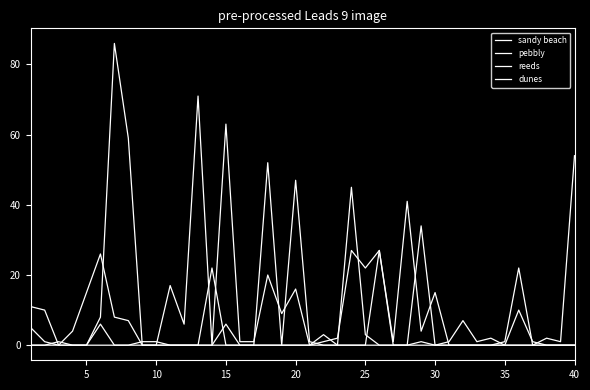

Reading left to right, what are all the values shown in this chart?

sandy beach: 5	1	0	4	15	26	8	7	0	0	17	6	71	0	63	1	1	20	9	16	0	1	2	27	22	27	1	41	4	15	0	0	0	0	1	22	0	2	1	54
pebbly: 0	0	0	0	0	8	86	59	0	0	0	0	0	0	6	0	0	52	0	47	1	0	0	0	0	27	0	0	34	0	1	7	1	2	0	10	1	0	0	0
reeds: 11	10	0	0	0	6	0	0	1	1	0	0	0	22	0	0	0	0	0	0	0	3	0	45	3	0	0	0	0	0	0	0	0	0	0	0	0	0	0	0
dunes: 0	0	1	0	0	0	0	0	0	0	0	0	0	0	0	0	0	0	0	0	0	0	0	0	0	0	0	0	1	0	0	0	0	0	0	0	0	0	0	0